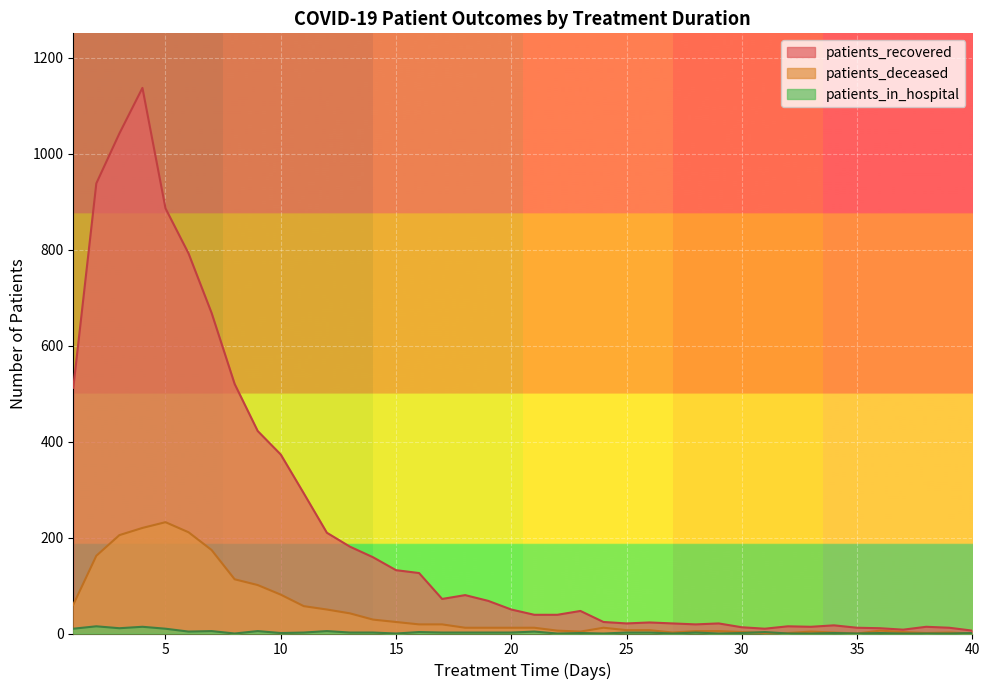

Count the number of categories in the chart.

40